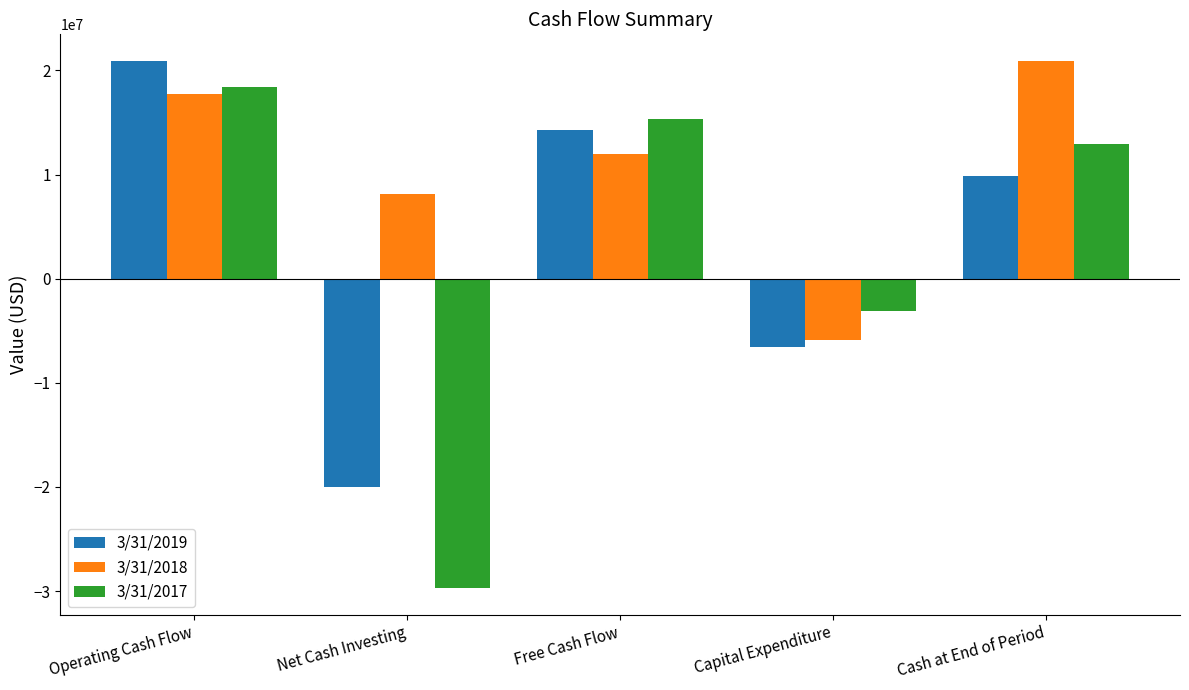

At which label does 3/31/2018 reach its minimum?

Capital Expenditure